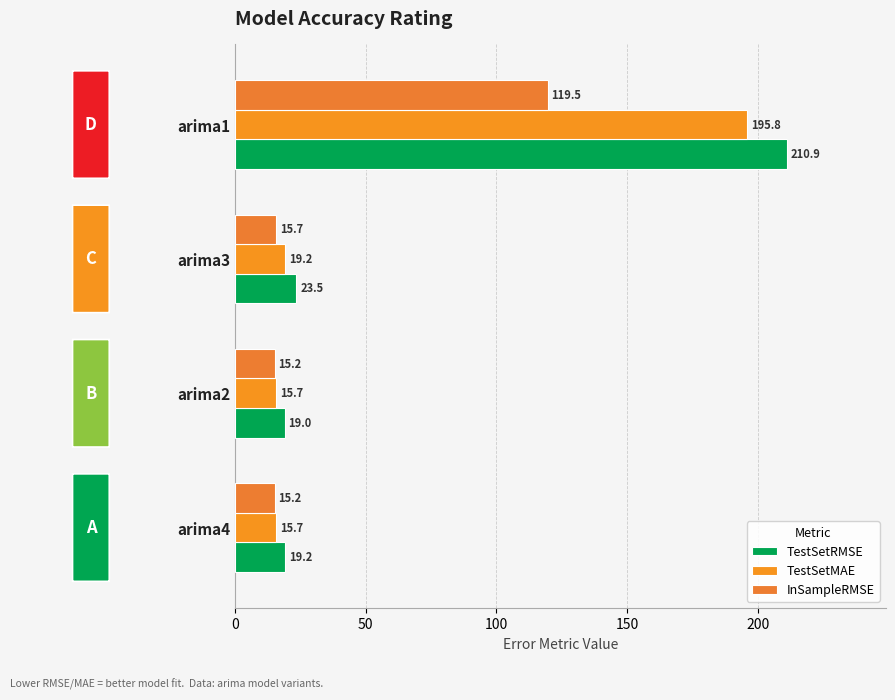

What is the highest value of the InSampleRMSE series?

119.5